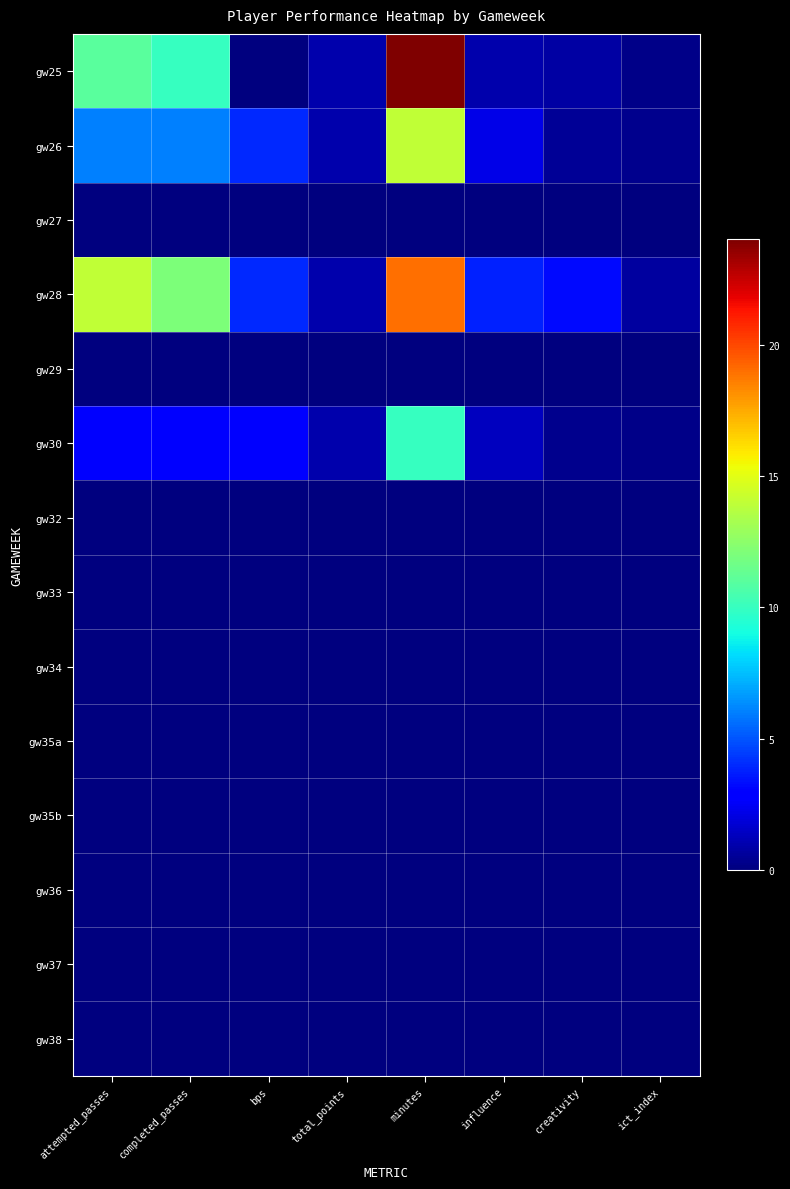

At which category does the chart reach its peak across all series?

minutes